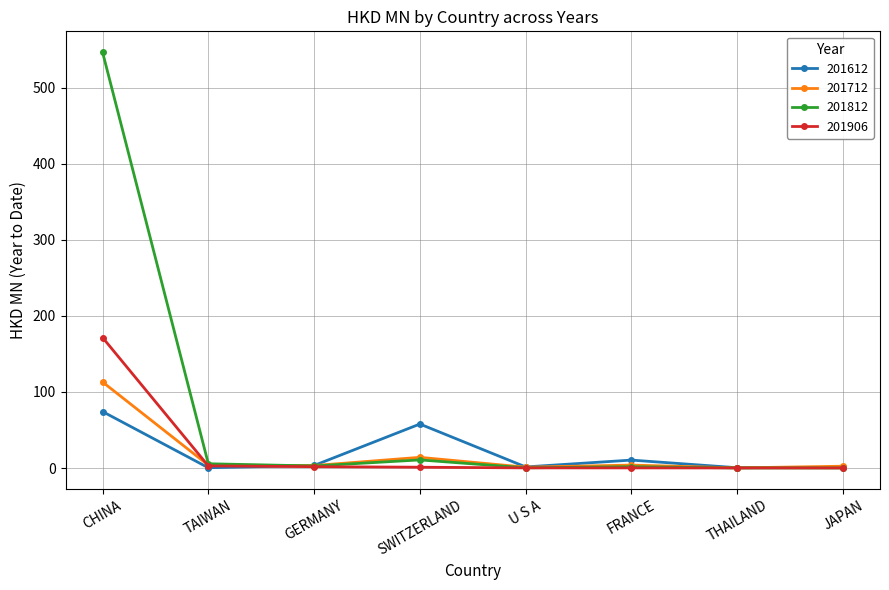

List the series in order of their peak value, lowest first.

201612, 201712, 201906, 201812